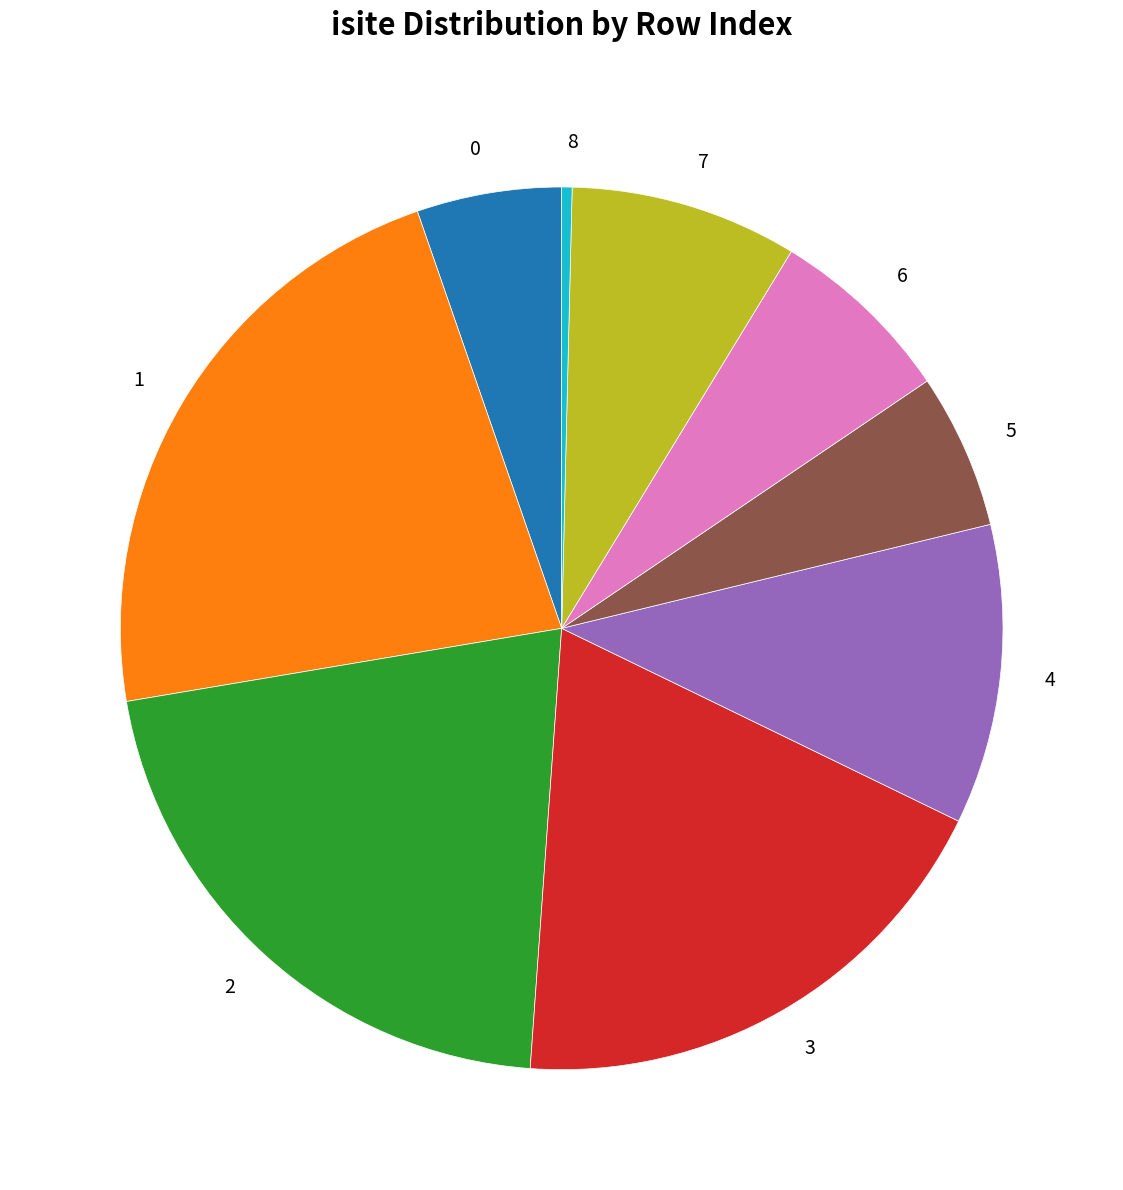

Count the number of slices in the pie.

9